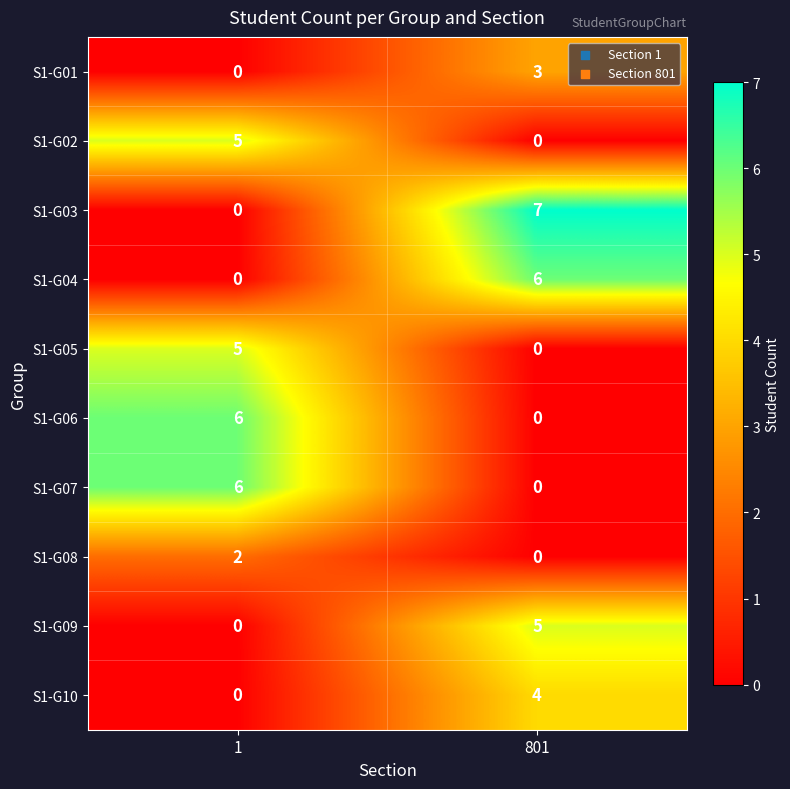

Count the number of data series in this chart.

10